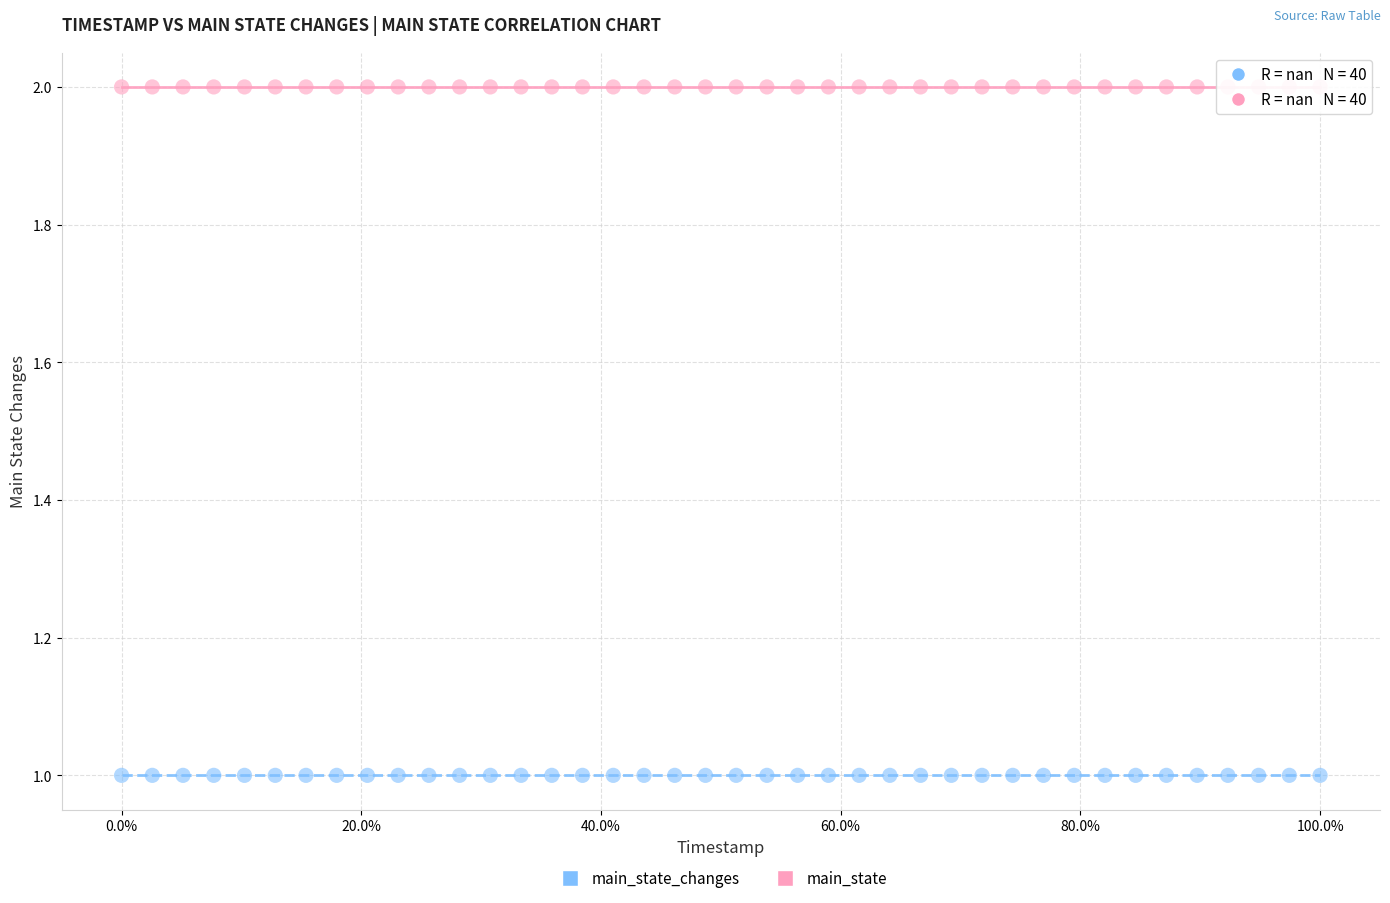

Which series contains the lowest Y value?

main_state_changes